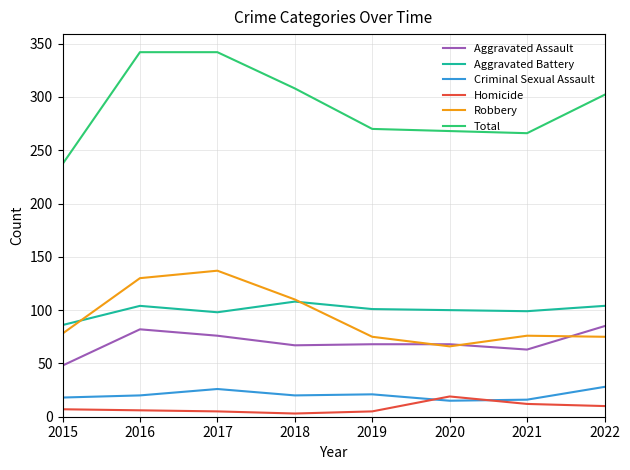

Is it true that Homicide equals 3 at 2018?

True